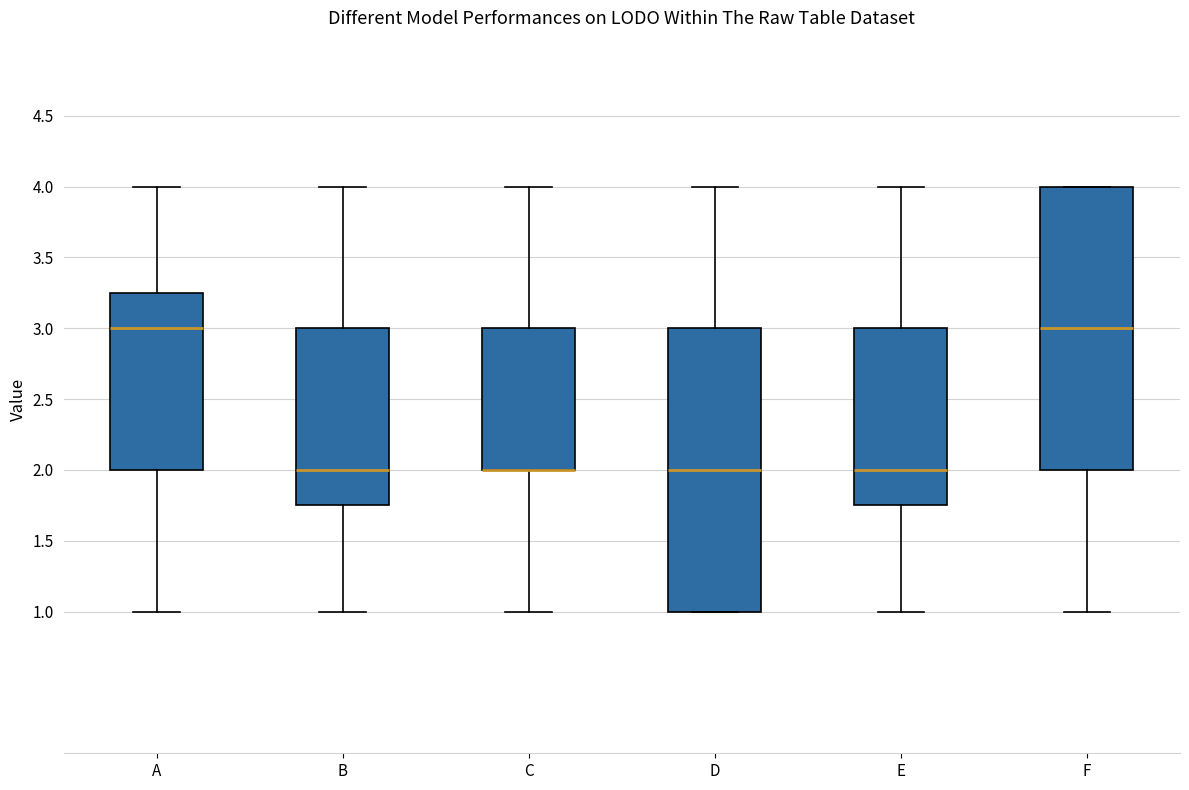

Reading left to right, transcribe this box plot: for each box, give where its median line is, the range the box spans, and where its two whiskers end, as read against the y-axis. The values are not printed on the chart, so give them approximately, as read against the axis.

A: median 3.00, box 2.00 to 3.25, whiskers 1.00 to 4.00
B: median 2.00, box 1.75 to 3.00, whiskers 1.00 to 4.00
C: median 2.00 (drawn on the box's lower edge), box 2.00 to 3.00, whiskers 1.00 to 4.00
D: median 2.00, box 1.00 to 3.00, whiskers 1.00 to 4.00
E: median 2.00, box 1.75 to 3.00, whiskers 1.00 to 4.00
F: median 3.00, box 2.00 to 4.00, whiskers 1.00 to 4.00